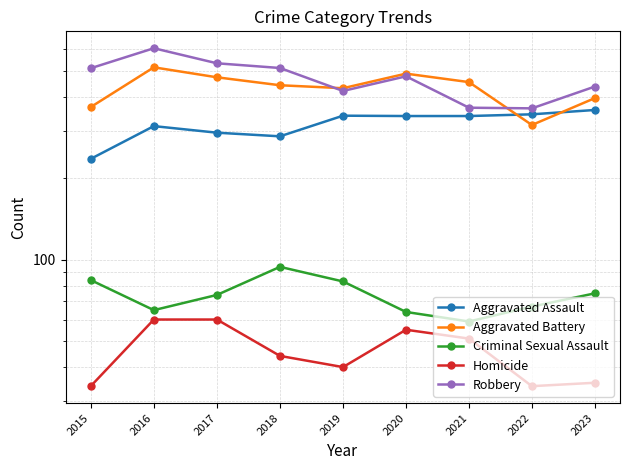

Reading left to right, what are all the values shown in this chart?

Aggravated Assault: 2015=236	2016=312	2017=295	2018=286	2019=341	2020=340	2021=340	2022=345	2023=358
Aggravated Battery: 2015=367	2016=515	2017=473	2018=442	2019=431	2020=488	2021=454	2022=315	2023=396
Criminal Sexual Assault: 2015=84	2016=65	2017=74	2018=94	2019=83	2020=64	2021=59	2022=67	2023=75
Homicide: 2015=34	2016=60	2017=60	2018=44	2019=40	2020=55	2021=51	2022=34	2023=35
Robbery: 2015=511	2016=606	2017=533	2018=512	2019=421	2020=477	2021=365	2022=363	2023=437